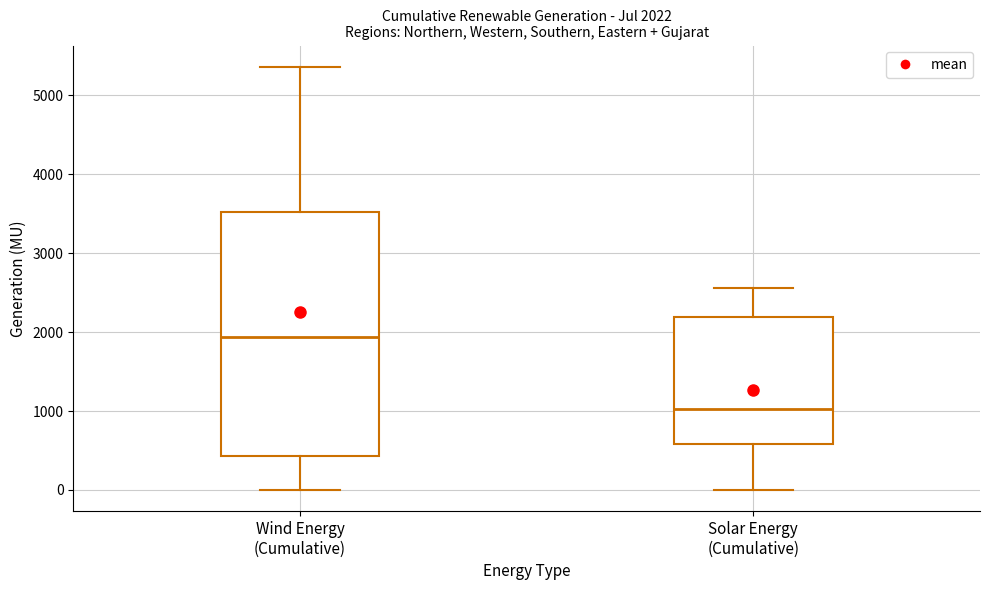

Comparing the boxes themselves (not the whiskers), which one is the tallest?

Wind Energy (Cumulative)